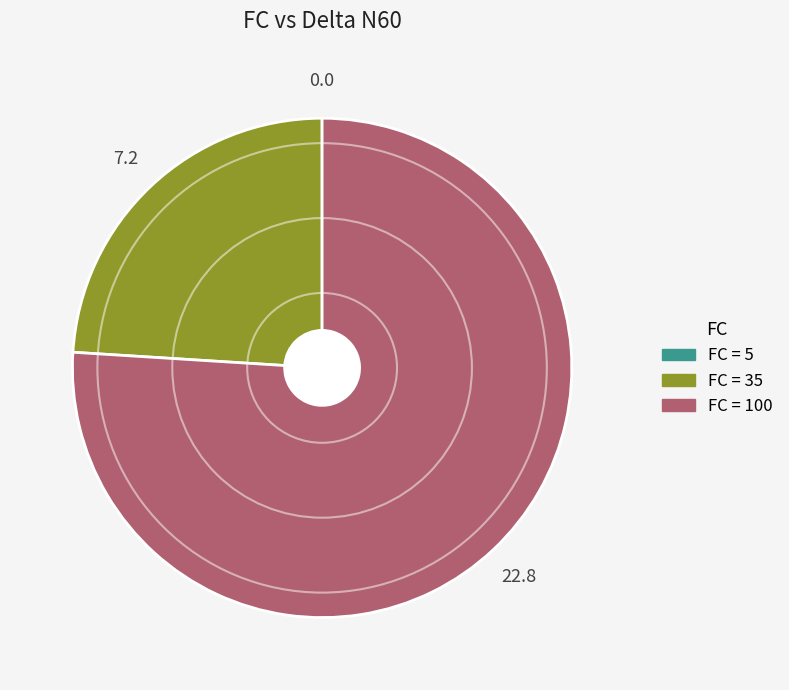

Is there a majority slice in this chart?

Yes